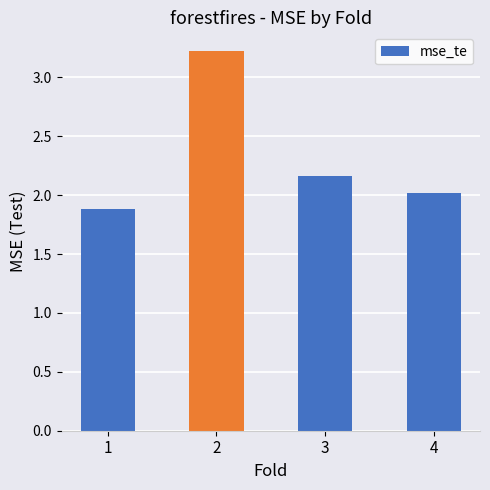

What is the difference between the values at 4 and 1?

0.1